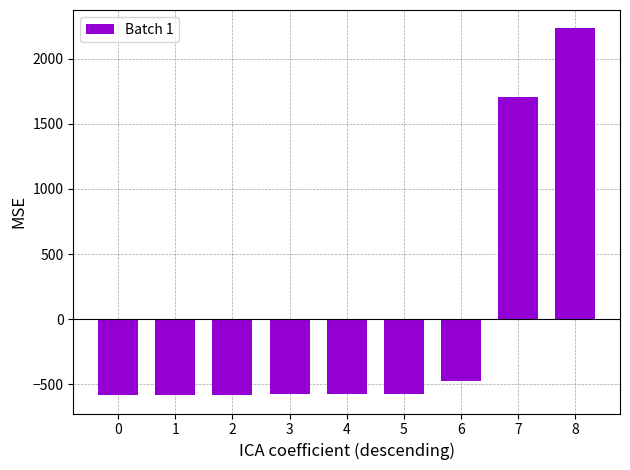

Where does the data first go above -575?

5